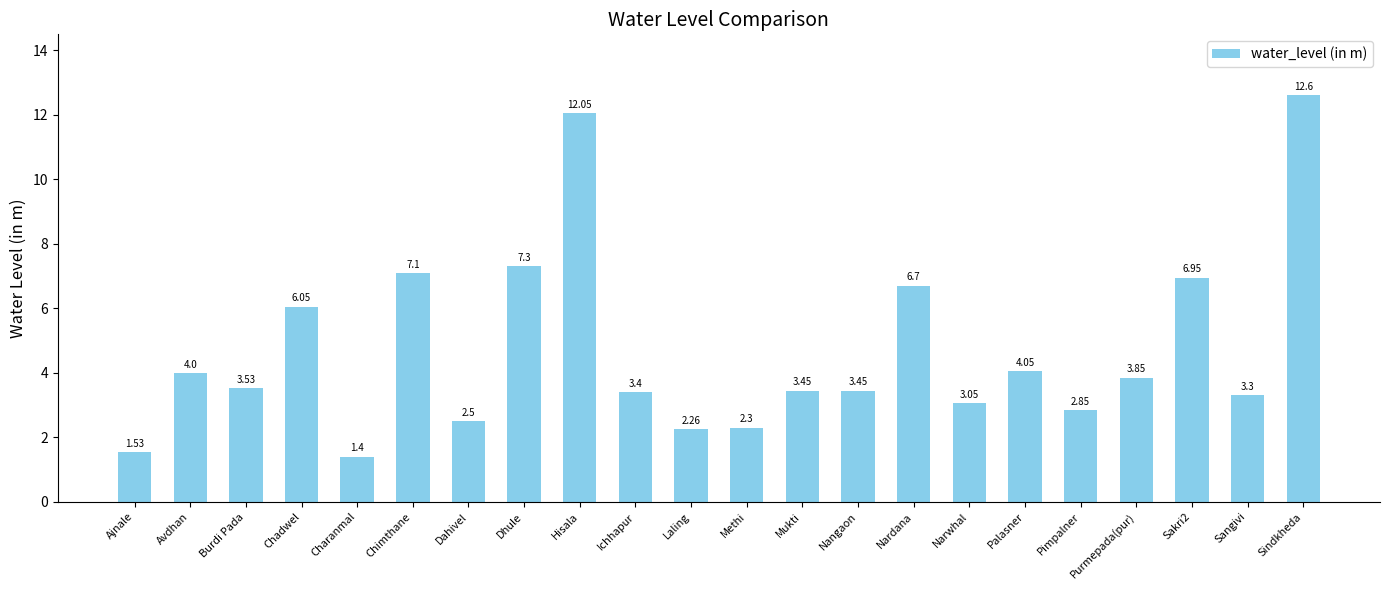

How many data points are above 3?

16